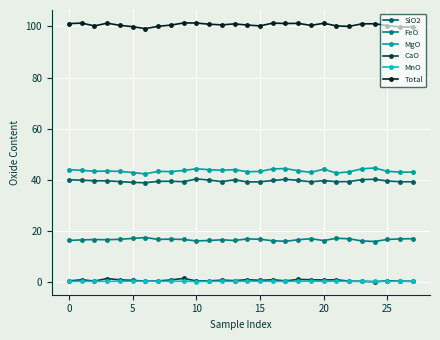

True or false: Total and MgO intersect in this chart.

False